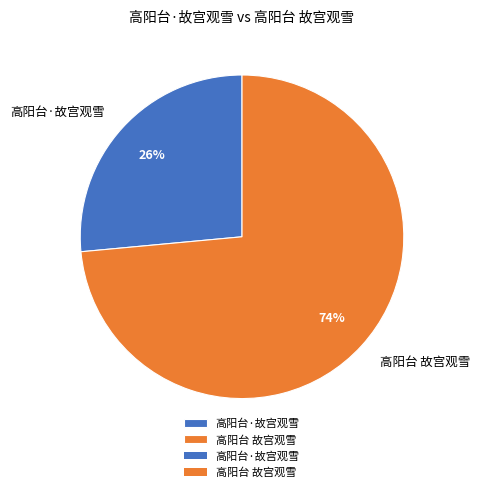

To the nearest percent, what is the combined percentage of 高阳台 故宫观雪 and 高阳台·故宫观雪?

100%